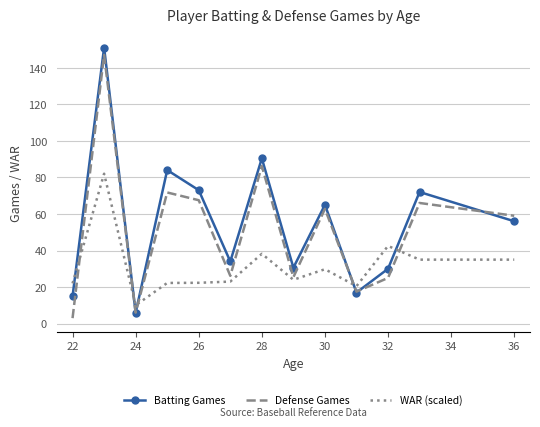

Which series has the largest total across all categories?

Batting Games